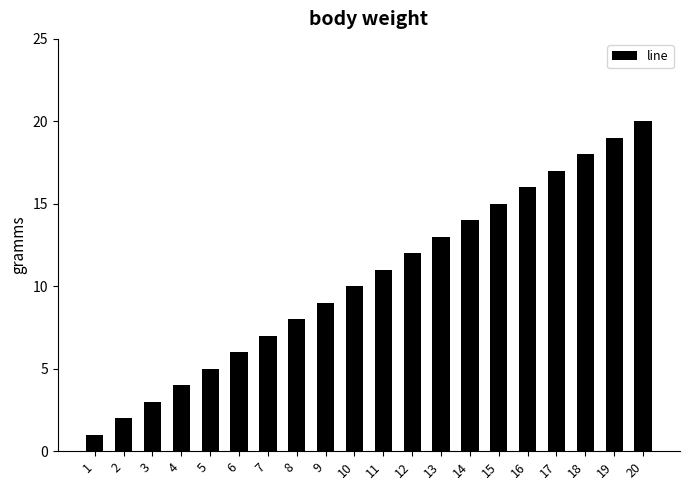

Which has a higher value, 16 or 10?

16